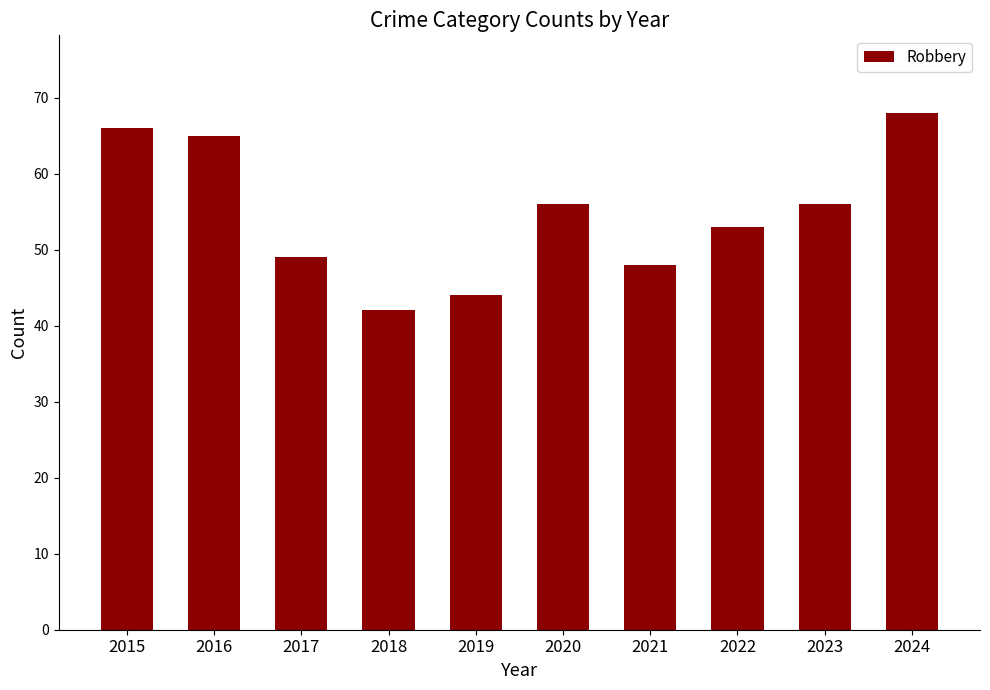

What is the difference between the values at 2024 and 2016?

3